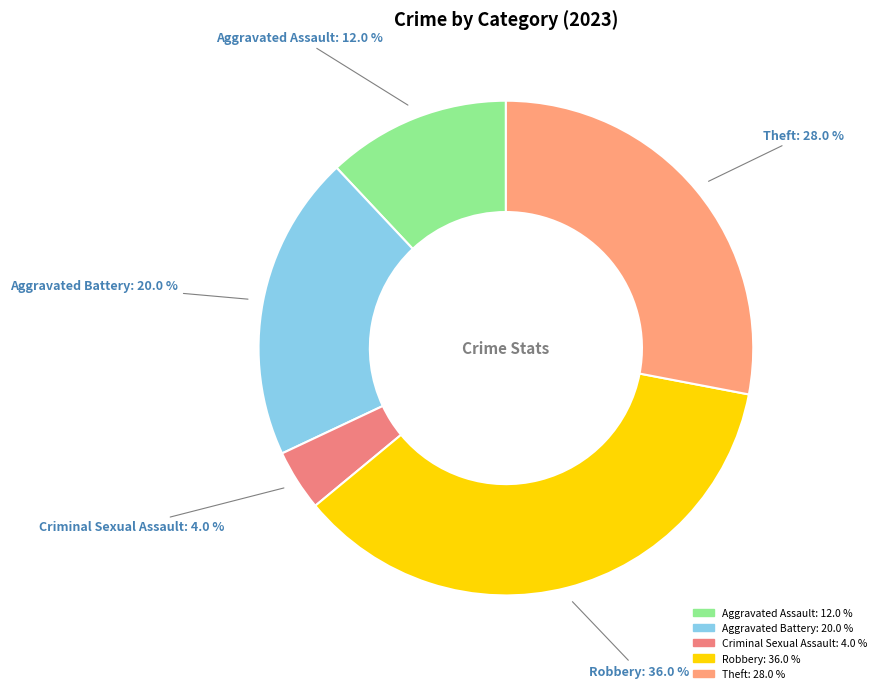

Is the sum of Robbery and Aggravated Assault greater than half?

No